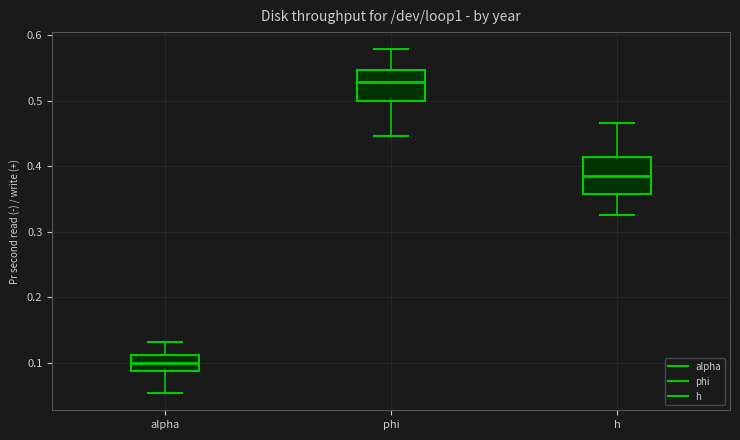

Which box has the lowest median line?

alpha